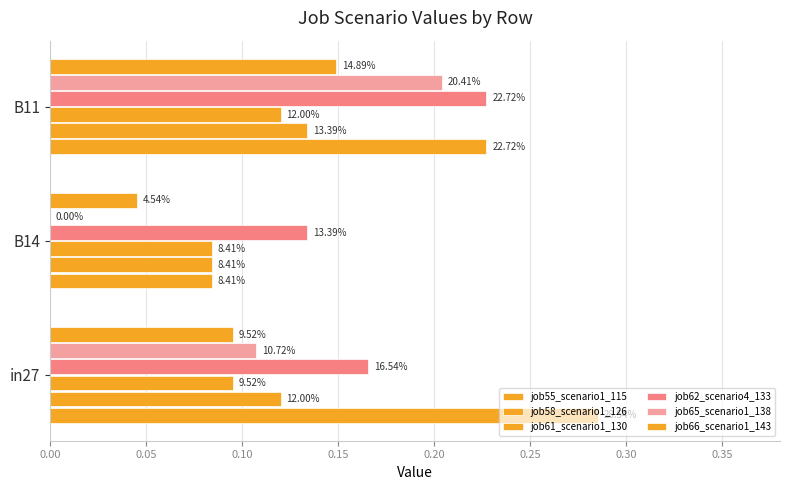

At how many categories does at least one series exceed 0?

3